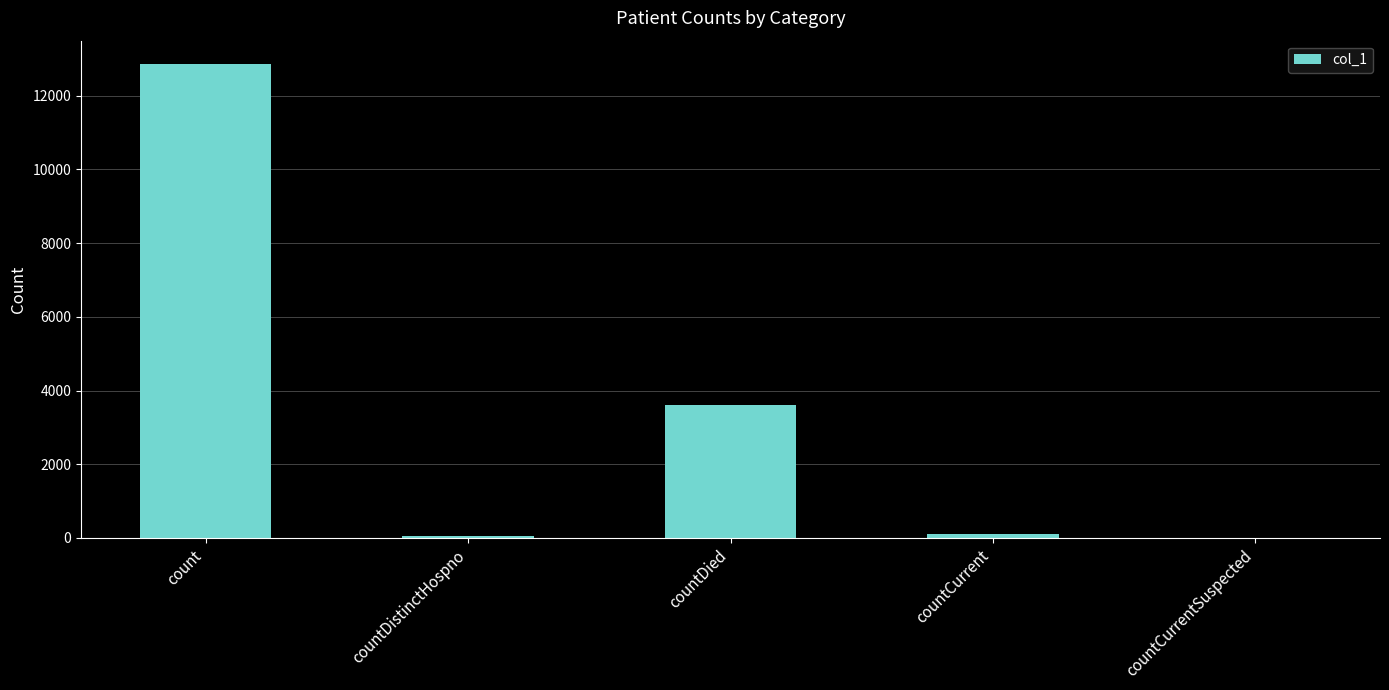

How many distinct data groups are displayed?

1